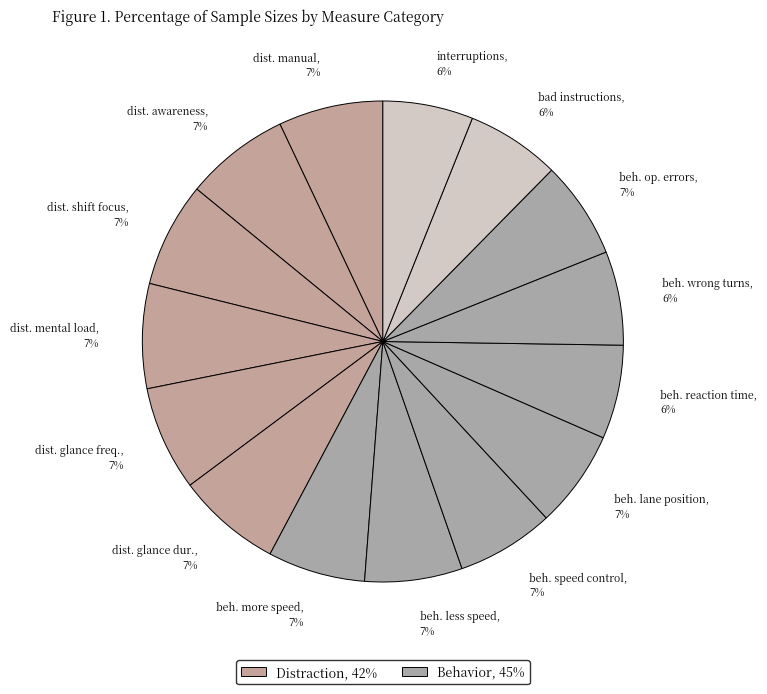

To the nearest percent, what is the difference between the largest and smallest slice percentages?

1%